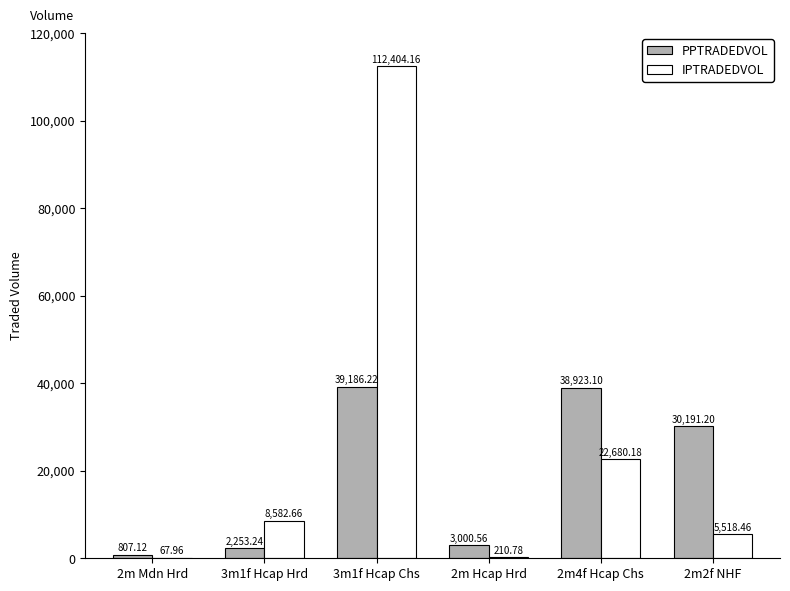

What is the total value across all series at 3m1f Hcap Hrd?

10835.9